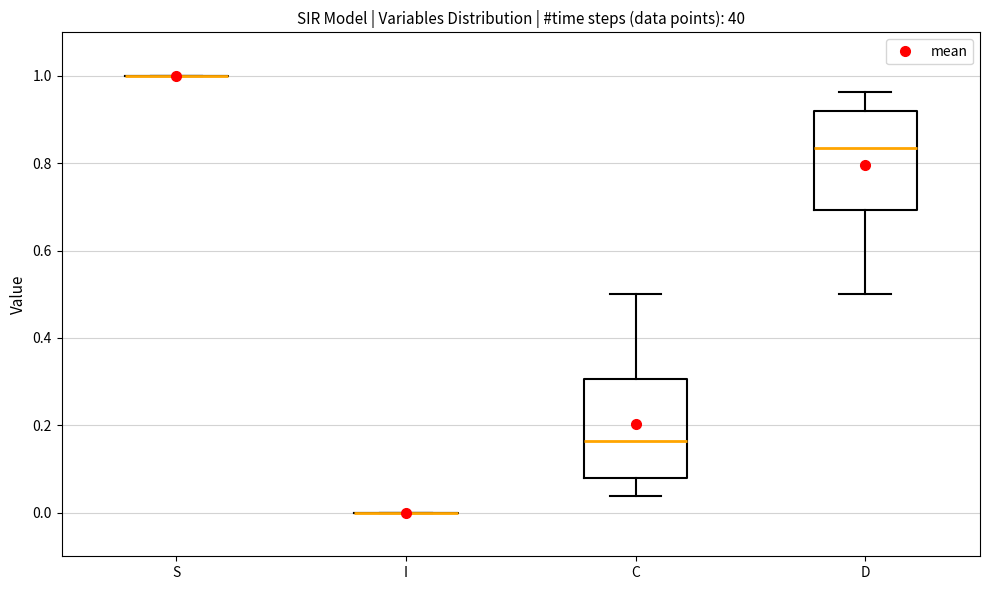

Reading left to right, transcribe this box plot: for each box, give where its median line is, the range the box spans, and where its two whiskers end, as read against the y-axis. The values are not printed on the chart, so give them approximately, as read against the axis.

S: box collapsed to a line at 1.00, whiskers 1.00 to 1.00
I: box collapsed to a line at 0.00, whiskers 0.00 to 0.00
C: median 0.16, box 0.08 to 0.30, whiskers 0.04 to 0.50
D: median 0.84, box 0.70 to 0.92, whiskers 0.50 to 0.96